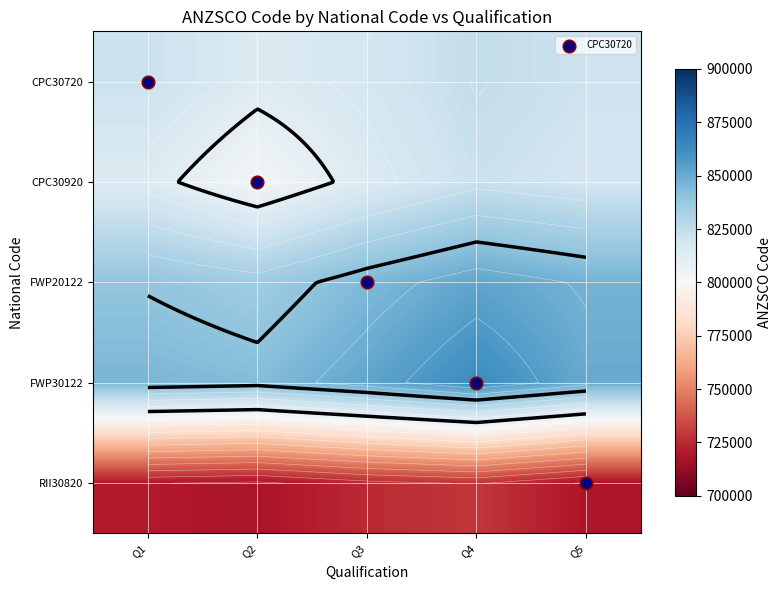

List the labels in order of FWP30122 value, smallest first.

Q2, Q1, Q5, Q3, Q4